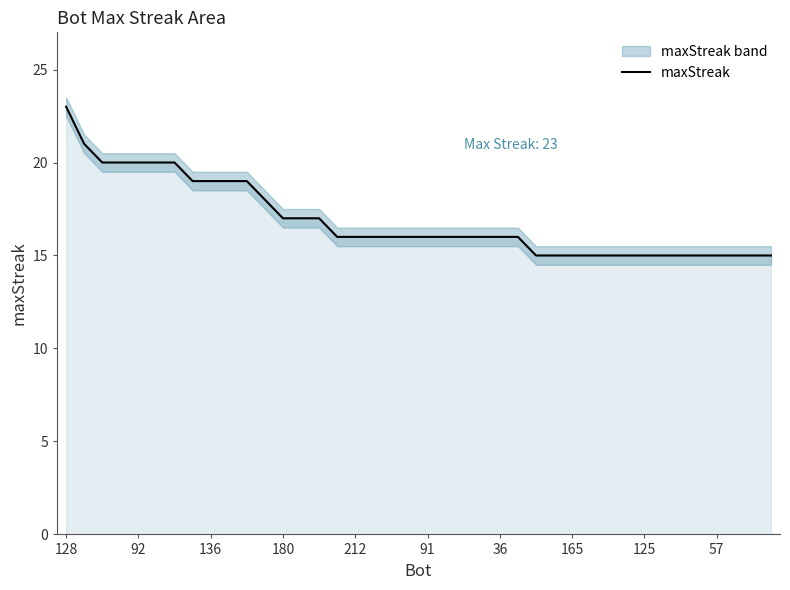

The chart shows a value of 7 at 29. True or false?

False